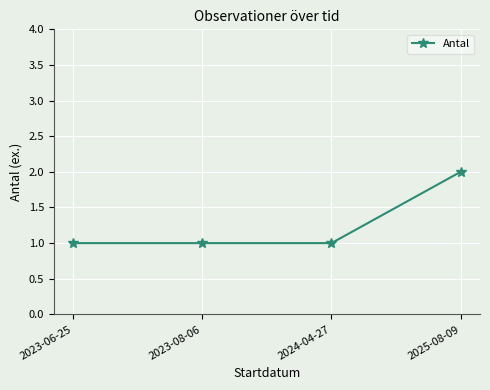

What is the sum of the values at 2024-04-27 and 2025-08-09?

3